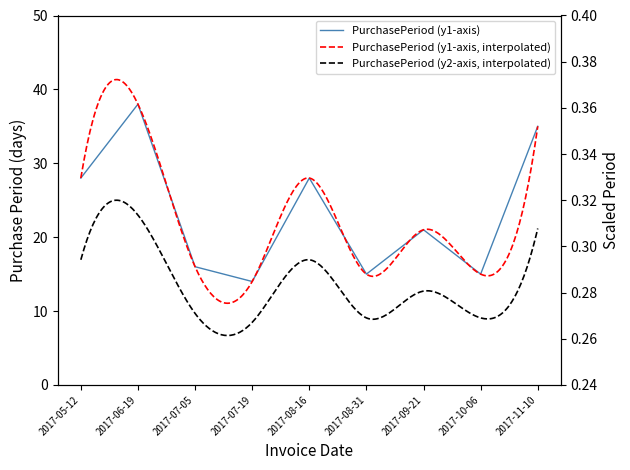

The chart shows a value of 23 at 2017-10-06. True or false?

False